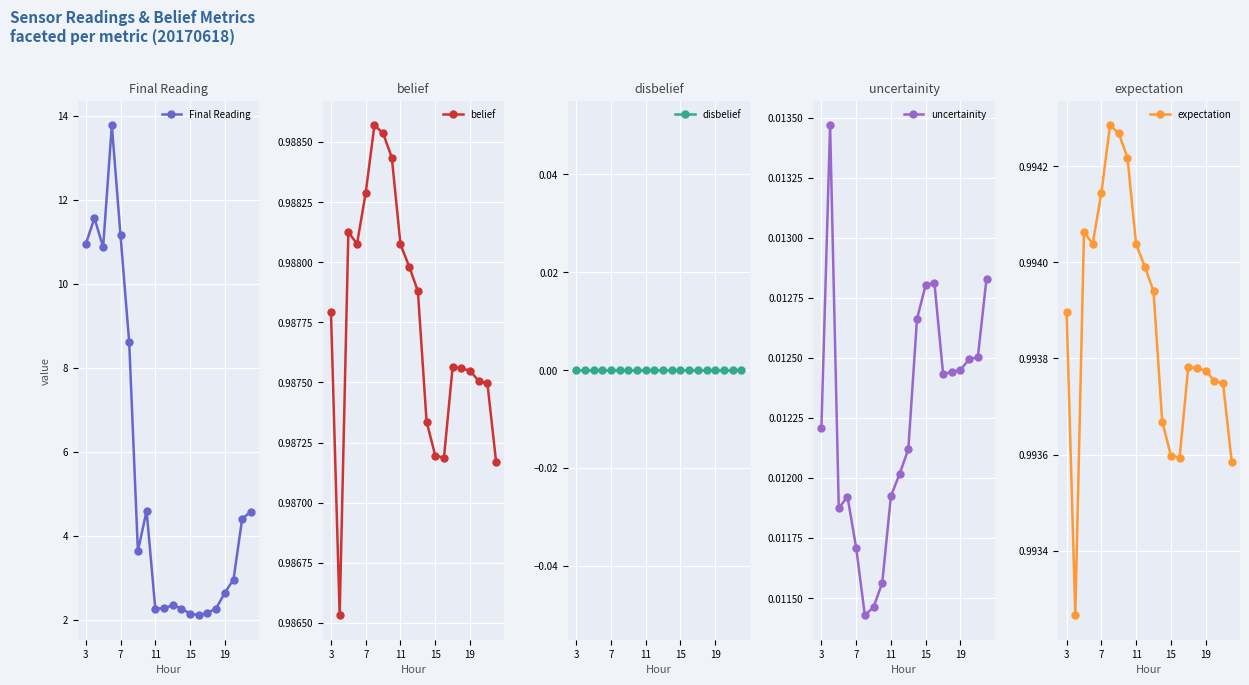

How many uncertainity values are between 0 and 1?

20